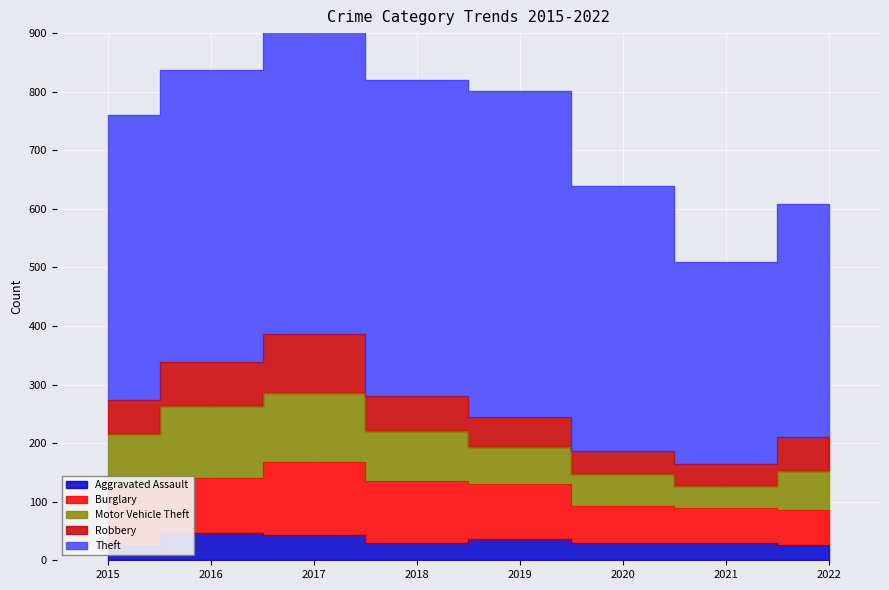

True or false: Theft and Robbery intersect in this chart.

False